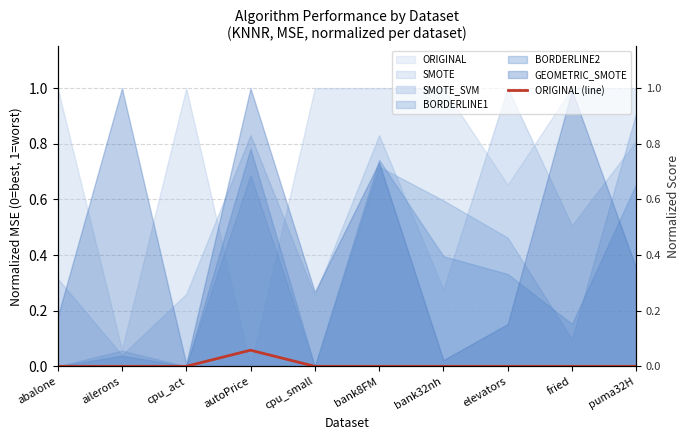

What is the difference between the maximum and minimum values?

0.1